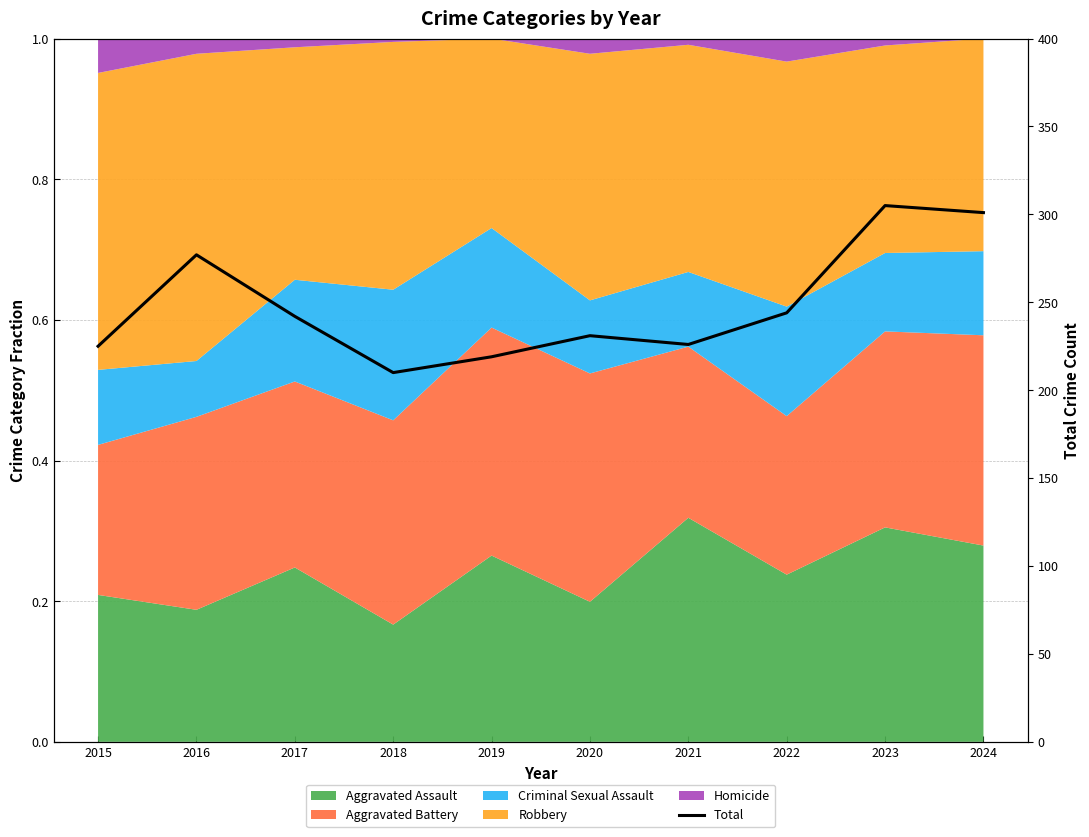

The value at 2019 is 219. True or false?

True